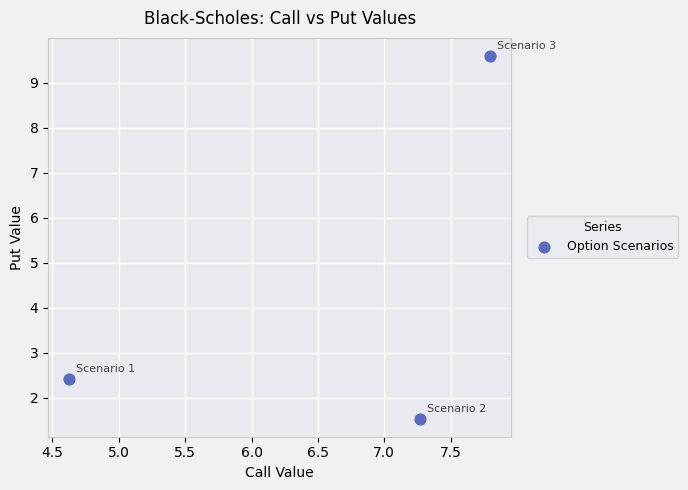

What is the range of X values (max minus min)?

3.2